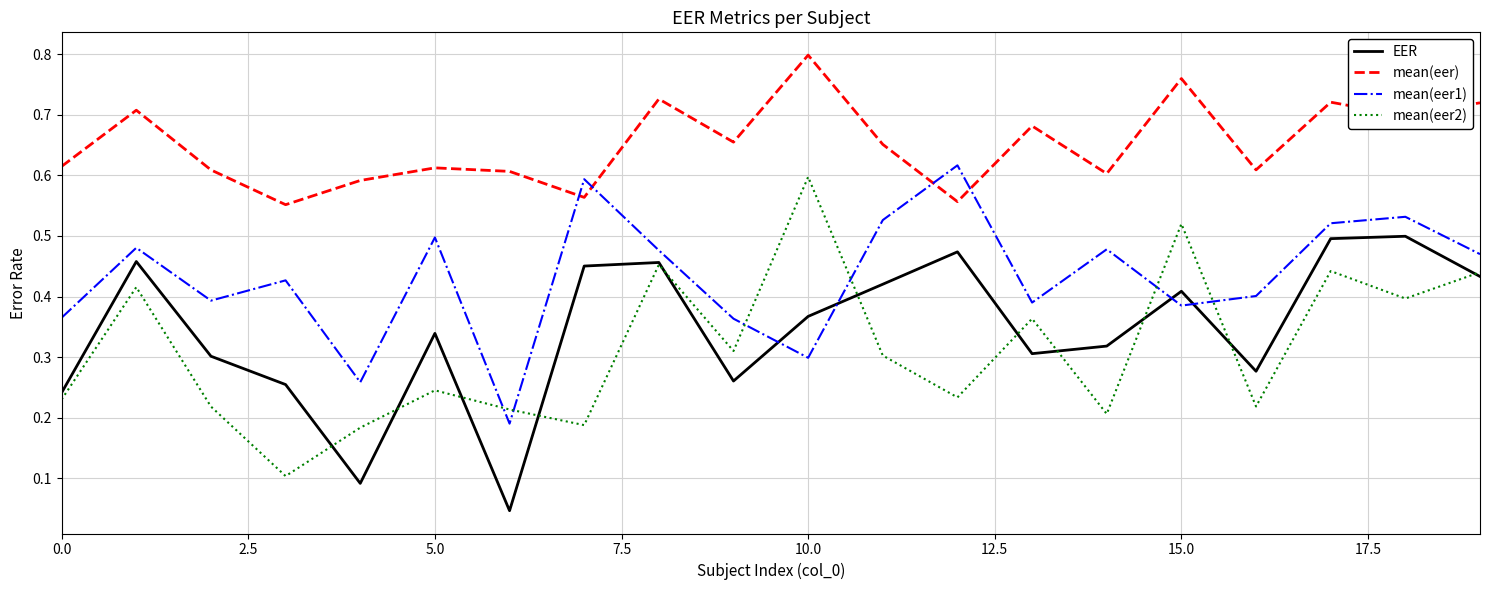

Which series has the largest total across all categories?

mean(eer)